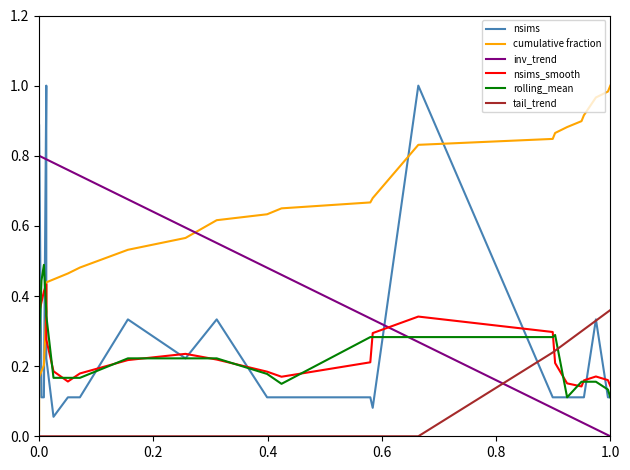

Which series ends up on top after the final intersection of inv_trend and nsims?

nsims